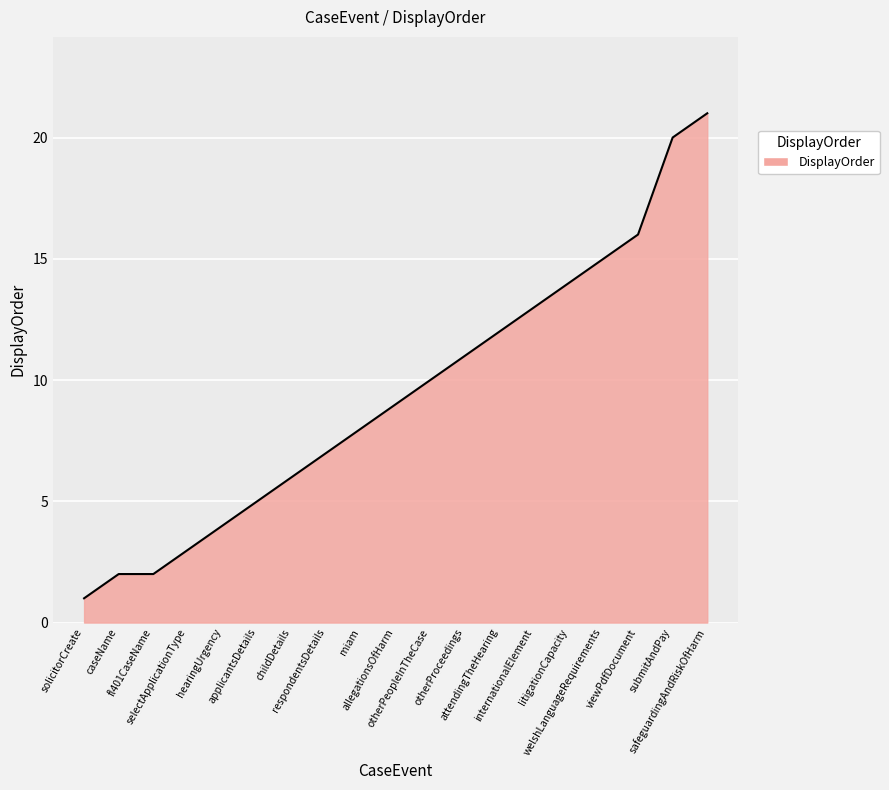

Where is the data nearest to the value 11?

otherProceedings